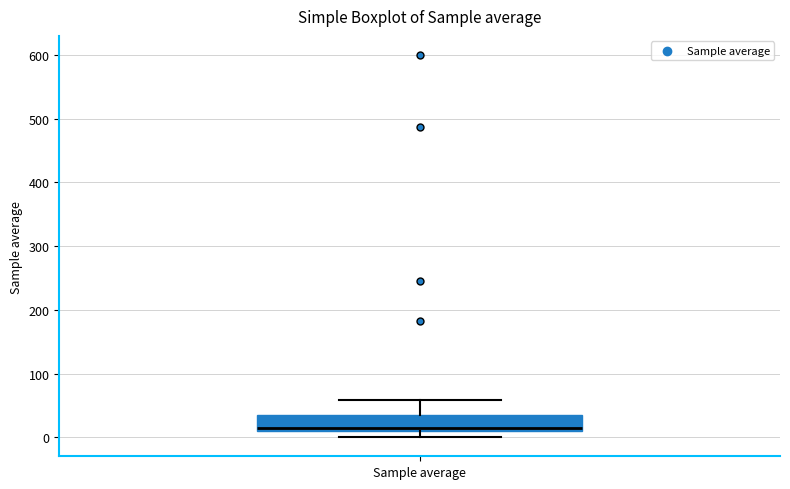

Transcribe this box plot: give where the median line is, the range the box spans, and where the two whiskers end, as read against the y-axis. The values are not printed on the chart, so give them approximately, as read against the axis.

median 10 (just above the box's lower edge), box 10 to 40, whiskers 0 to 60